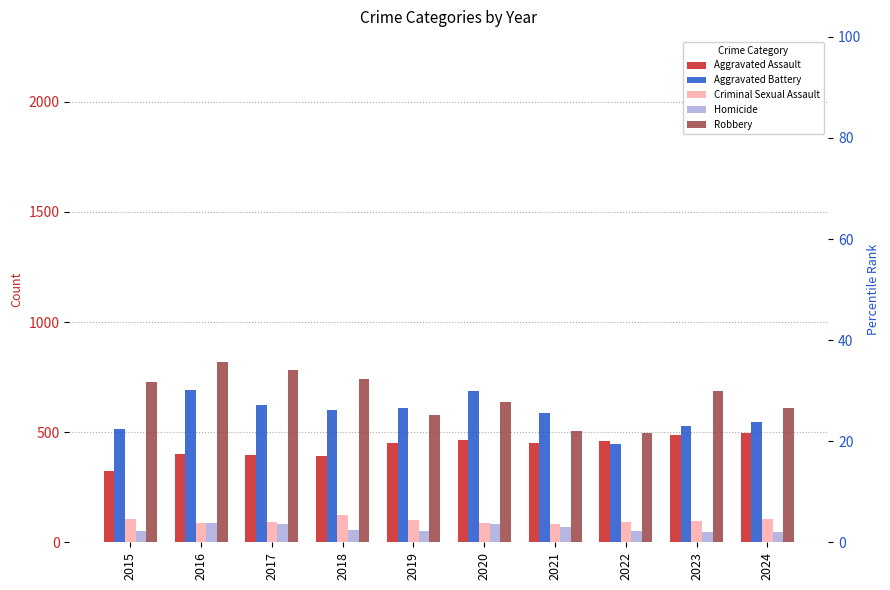

How many data points in Homicide are above 56?

4